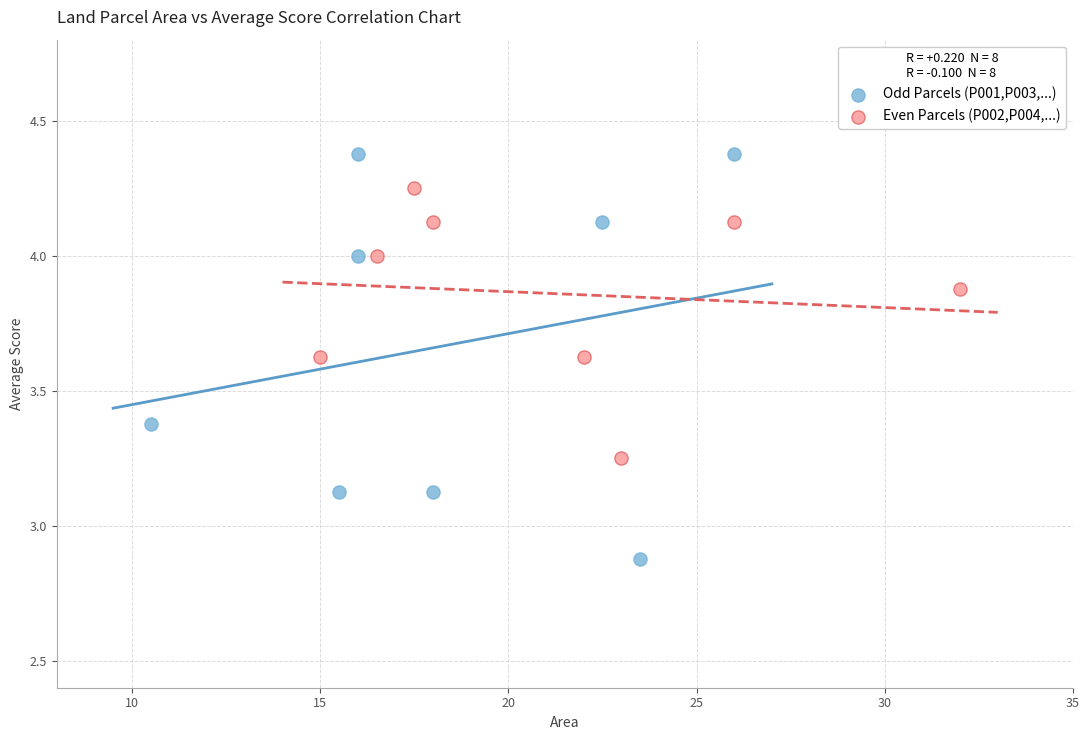

Which series has the largest Y range (max minus min)?

Odd Parcels (P001,P003,...)